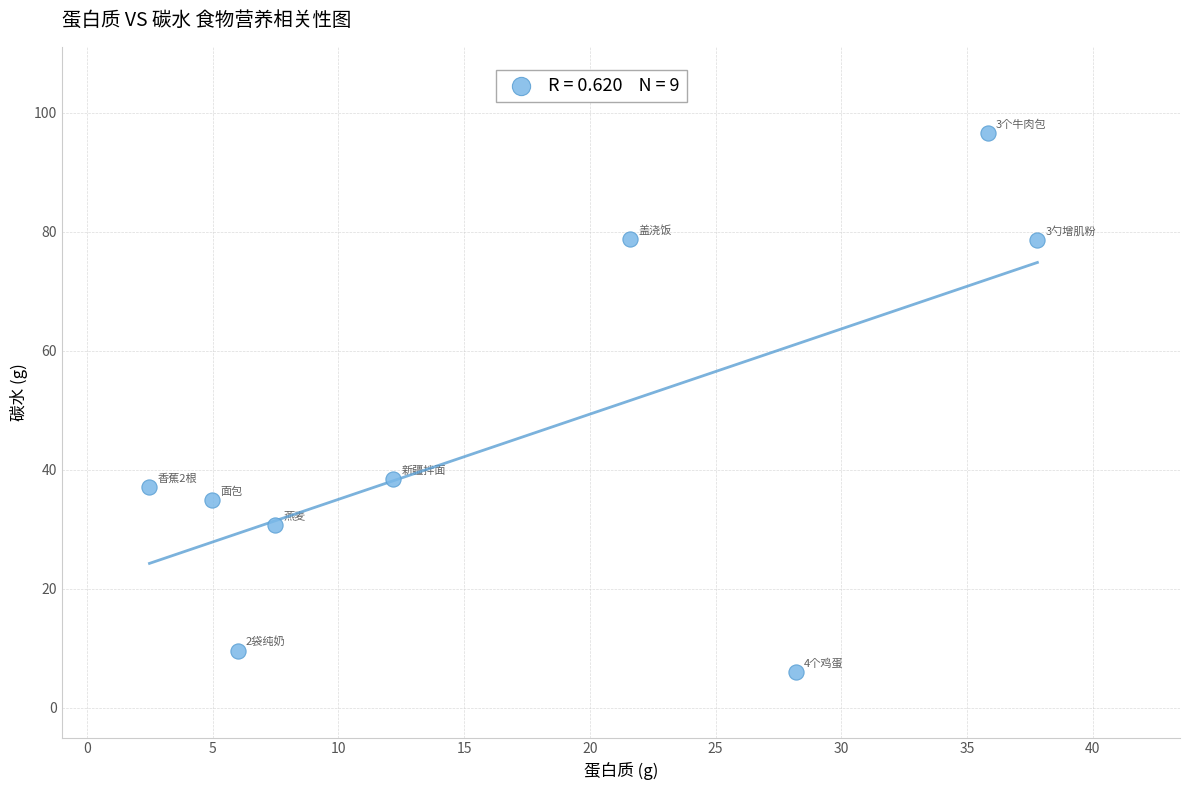

What is the range of Y values (max minus min)?

90.7